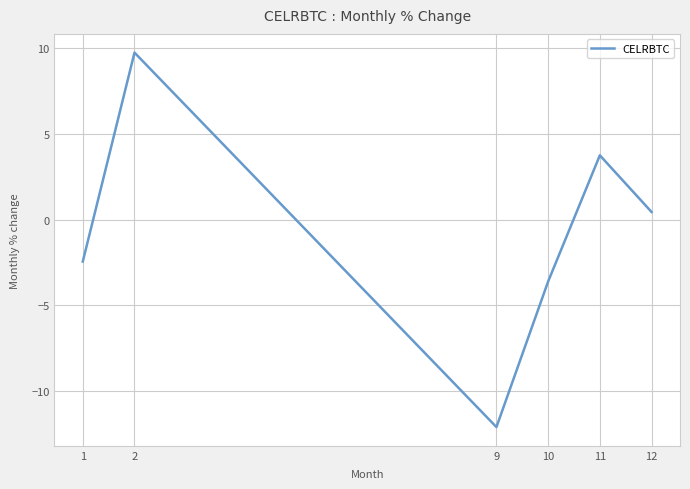

What is the minimum value shown in the chart?

-12.1